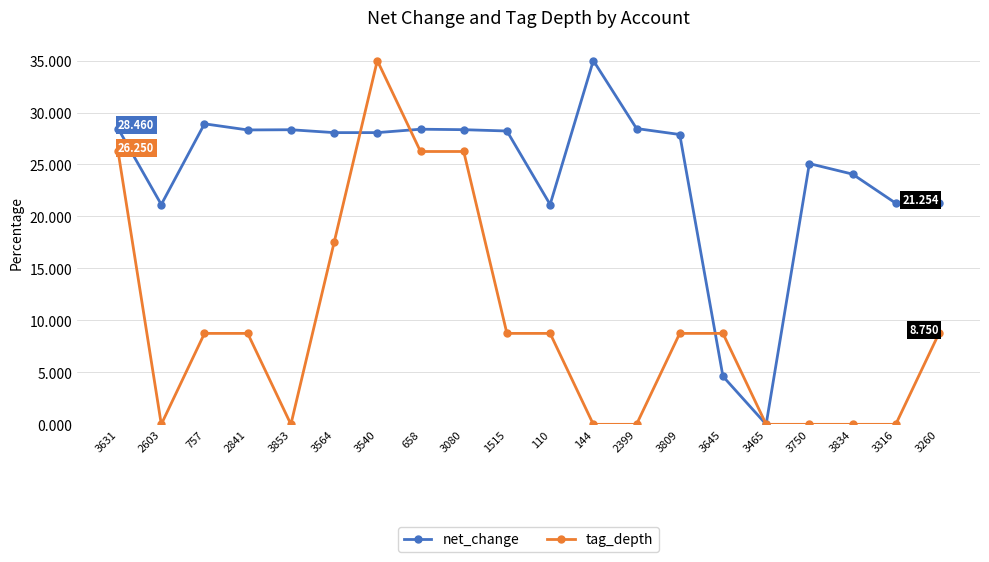

Is it true that tag_depth equals 4.1 at 3645?

False